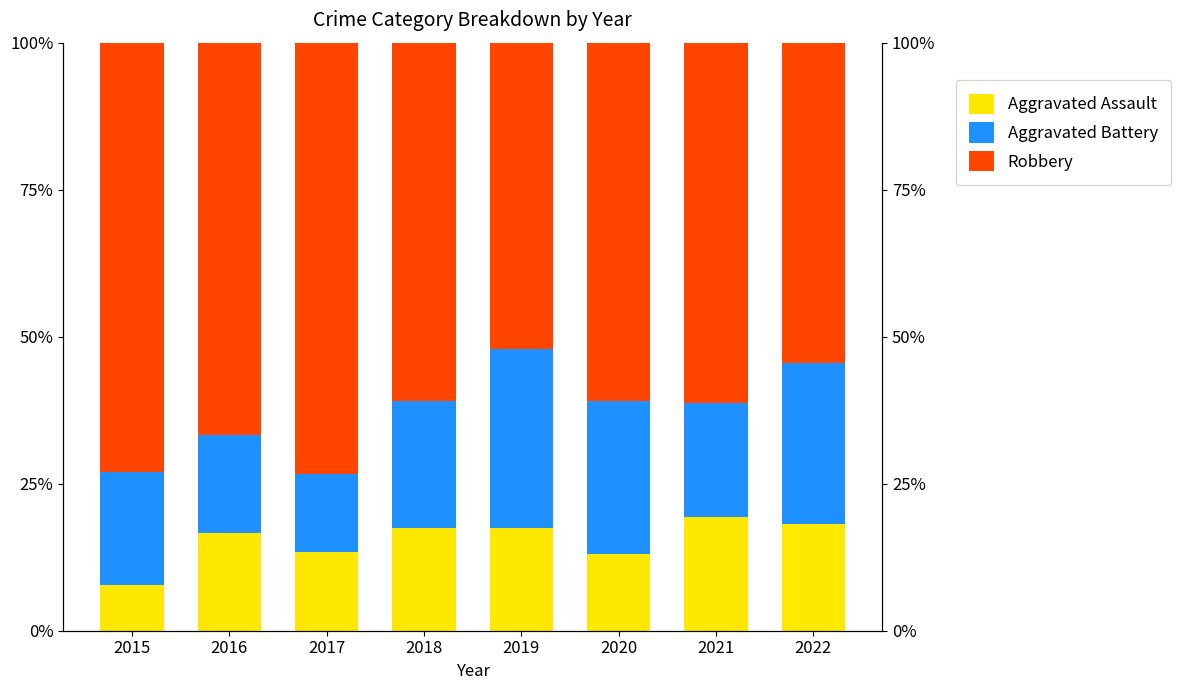

Reading right to left, what are all the values shown in this chart?

Aggravated Assault: 2022=18.2	2021=19.4	2020=13.0	2019=17.4	2018=17.4	2017=13.3	2016=16.7	2015=7.7
Aggravated Battery: 2022=27.3	2021=19.4	2020=26.1	2019=30.4	2018=21.7	2017=13.3	2016=16.7	2015=19.2
Robbery: 2022=54.5	2021=61.3	2020=60.9	2019=52.2	2018=60.9	2017=73.3	2016=66.7	2015=73.1